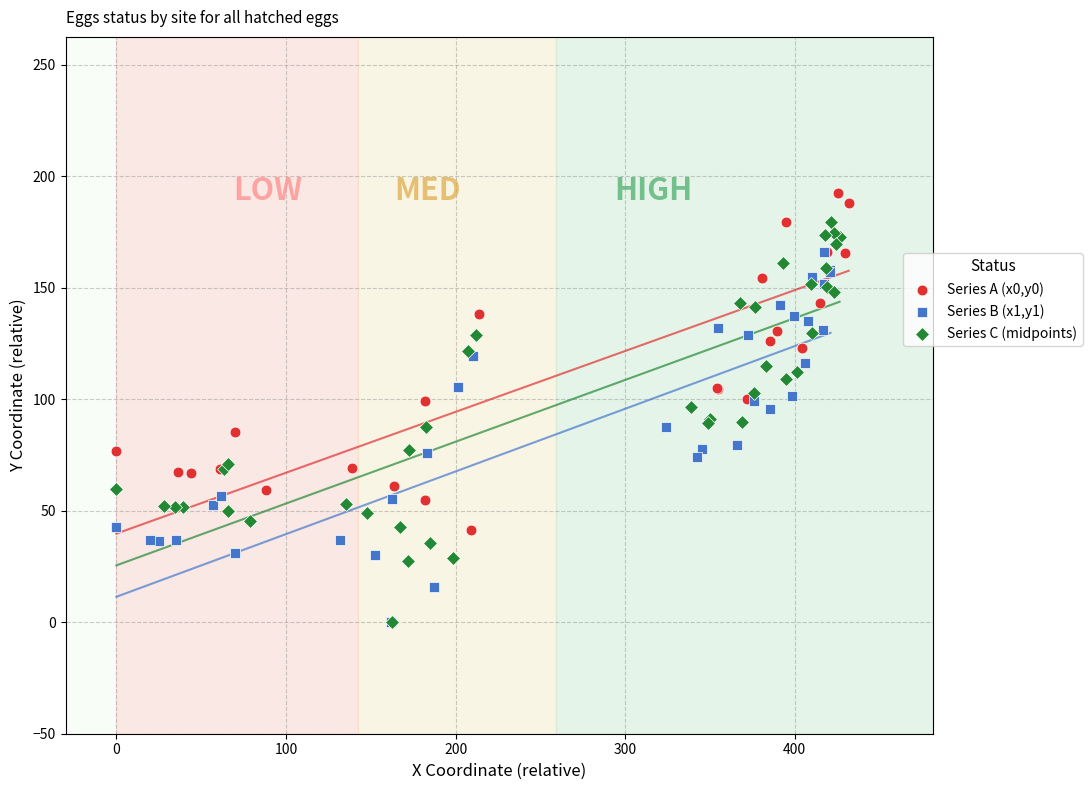

Which series has the widest spread of Y values?

Series A (x0,y0)